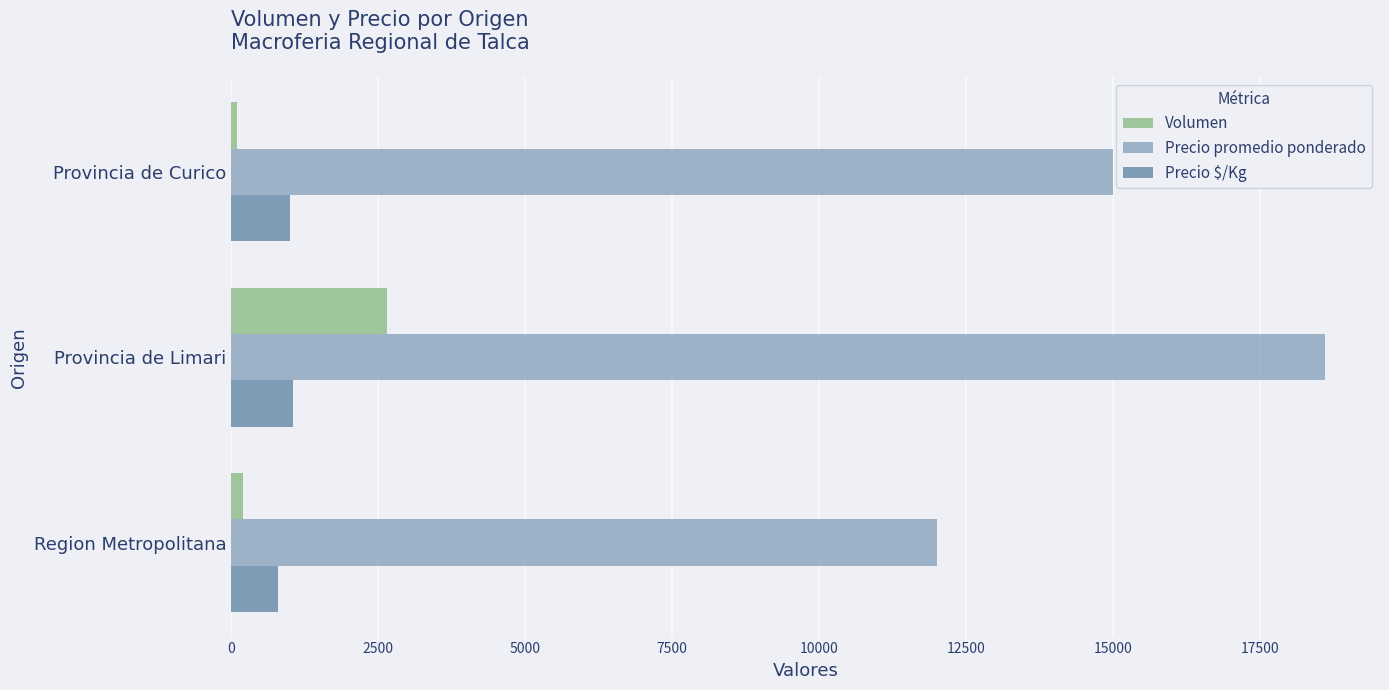

Count the Precio promedio ponderado values in the range 12000 to 18611.

3